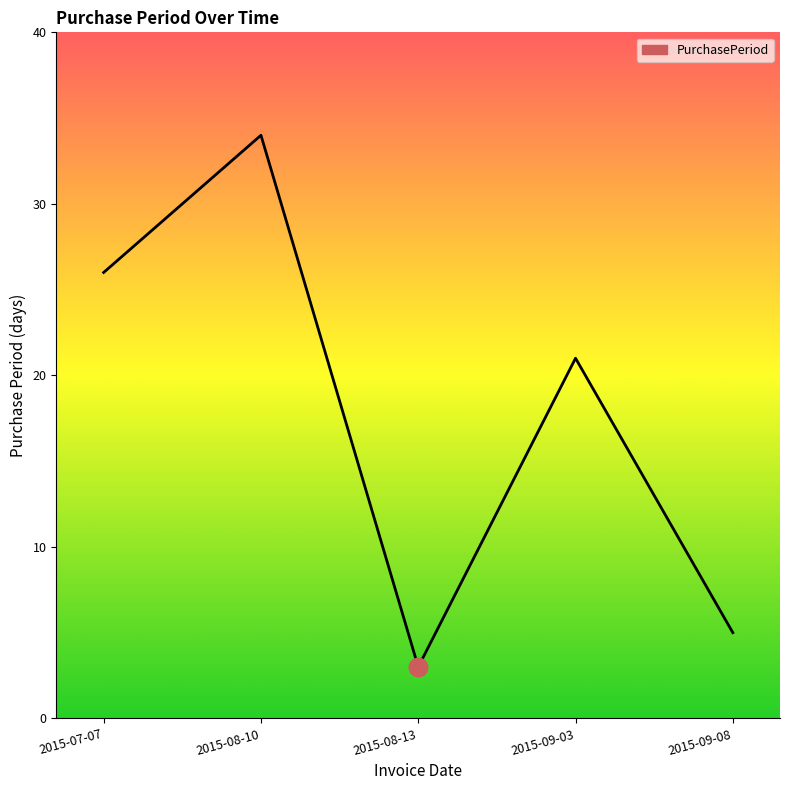

Which has a higher value, 2015-07-07 or 2015-09-08?

2015-07-07